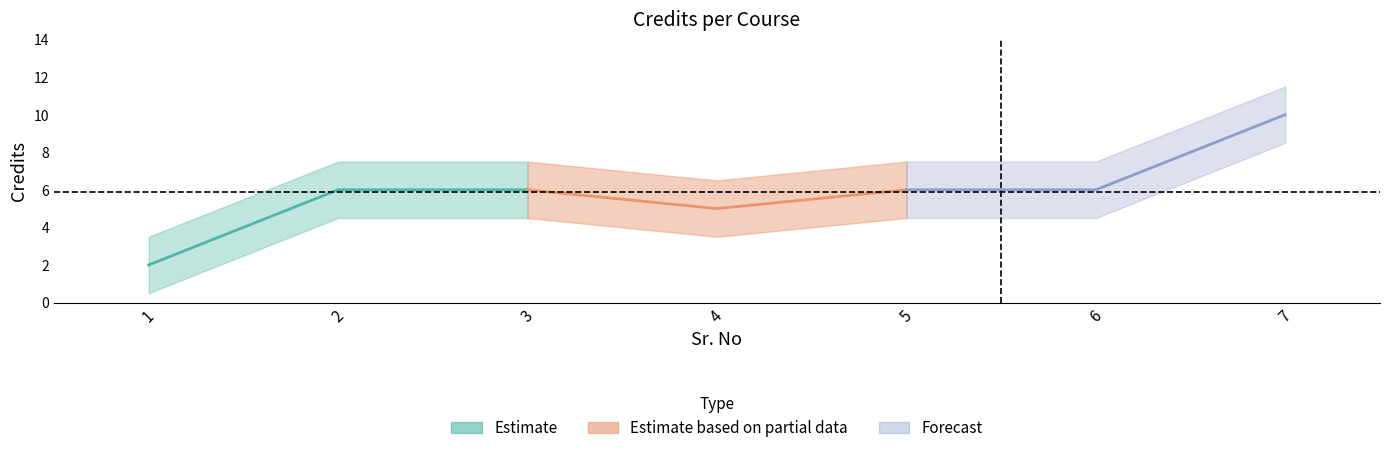

The value at 1 is 2. True or false?

True